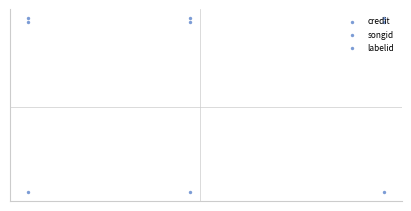

Which series has the widest spread of Y values?

credit